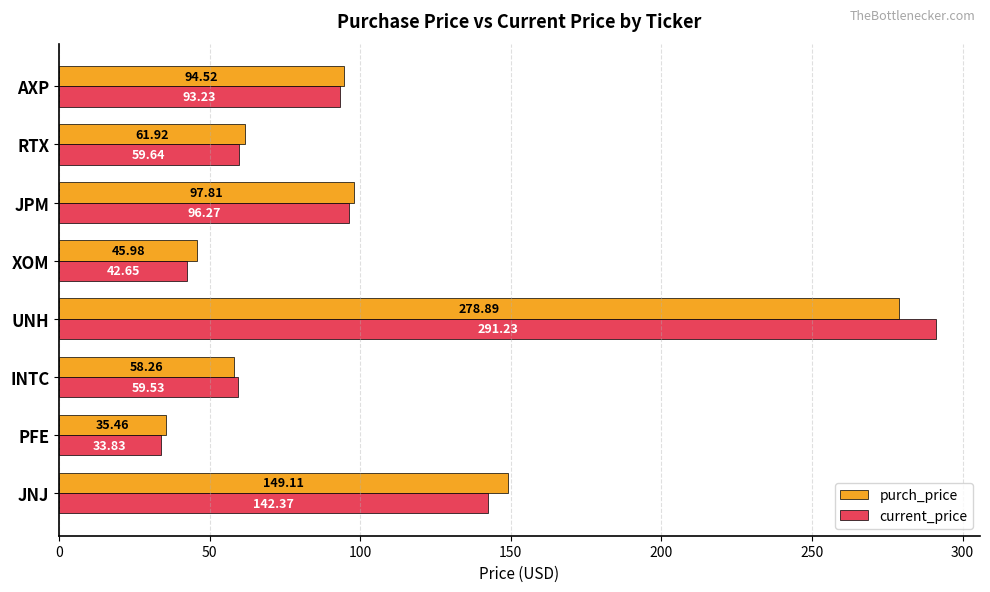

What are all the series names shown in the legend?

purch_price, current_price